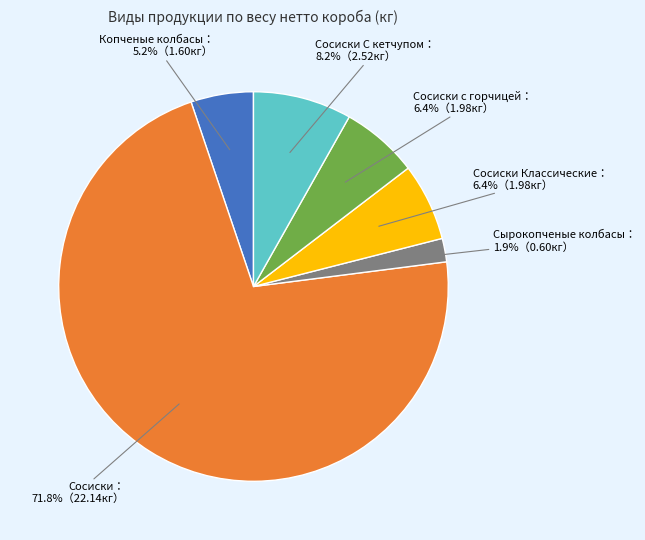

Is there a majority slice in this chart?

Yes